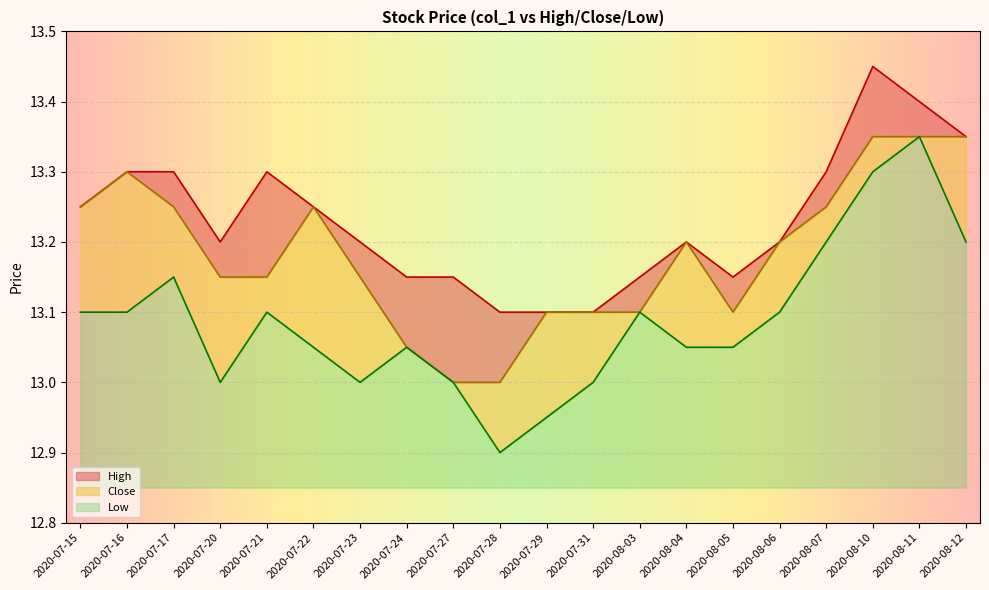

What are all the series names shown in the legend?

High, Close, Low